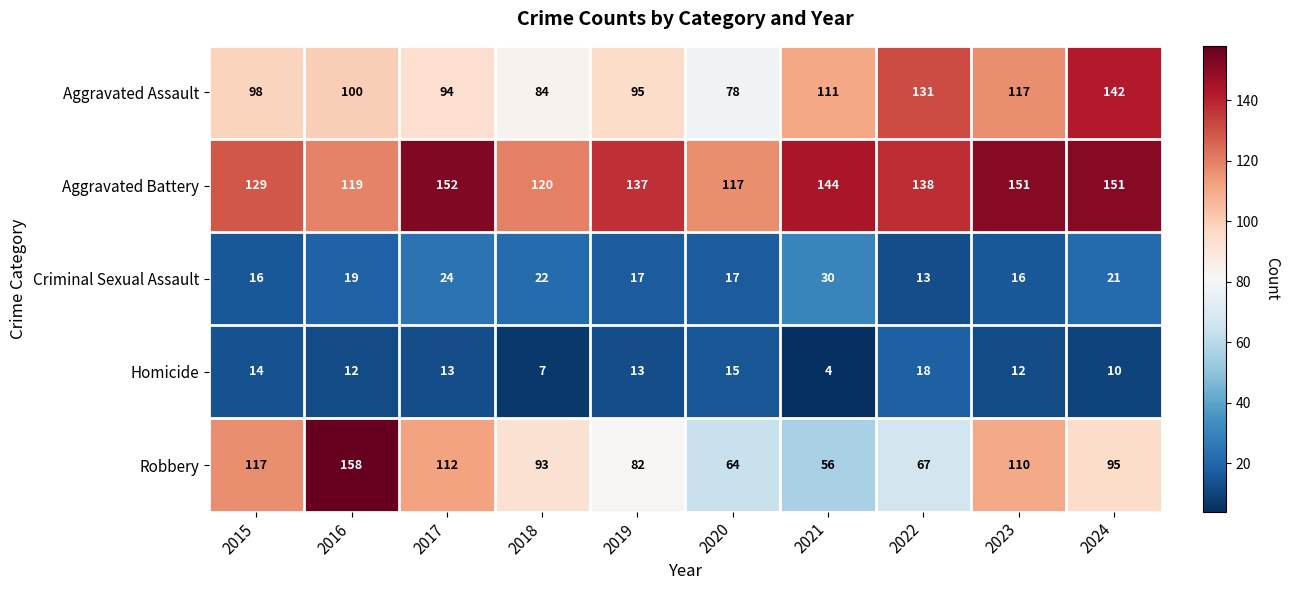

What is the highest value of the Criminal Sexual Assault series?

30